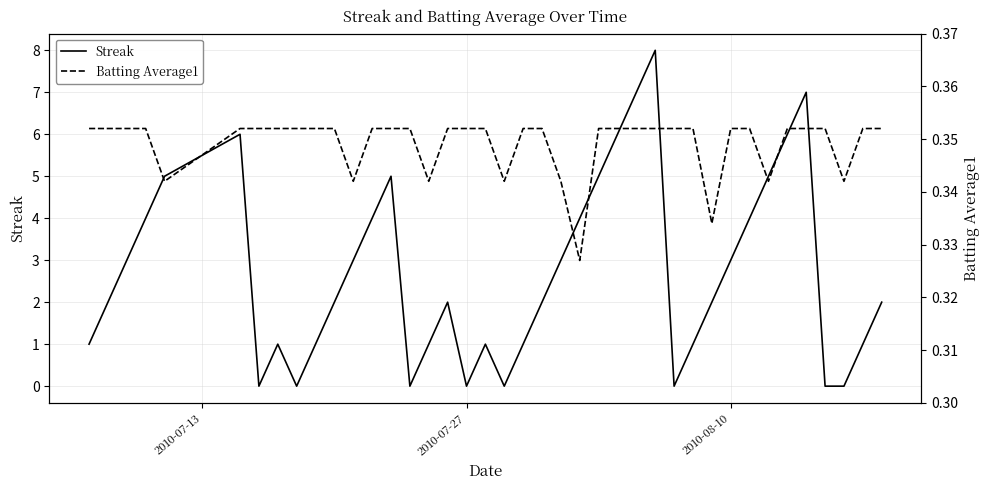

True or false: Streak has more than 2 interior local peaks.

True